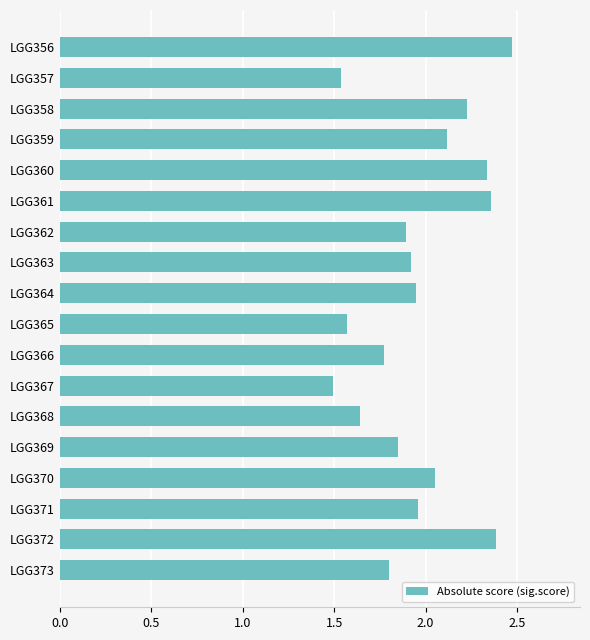

The chart shows a value of 1.5 at LGG357. True or false?

True